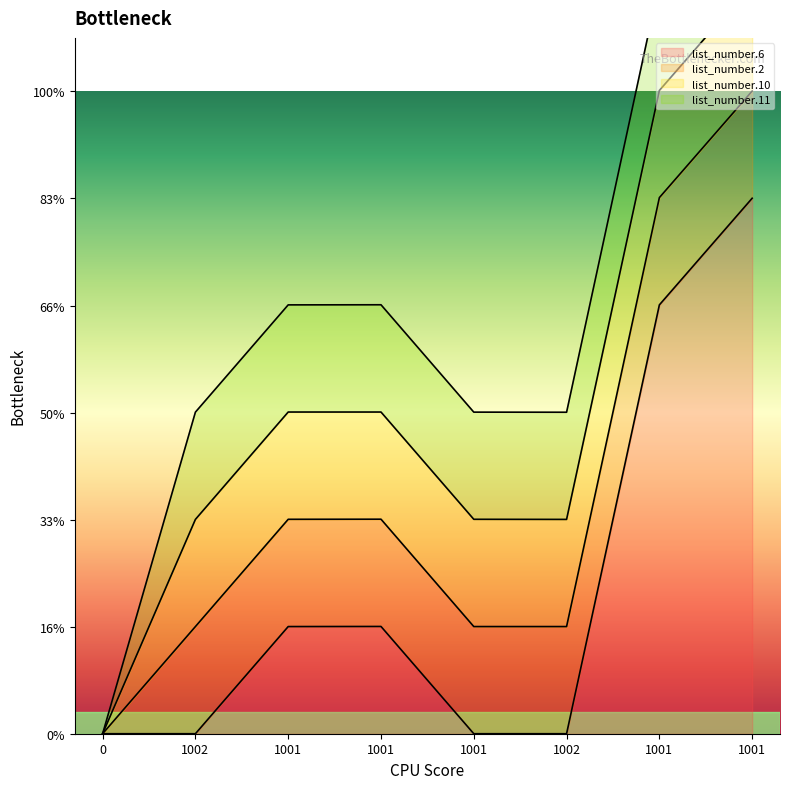

How many interior local peaks does the list_number.6 series have?

1